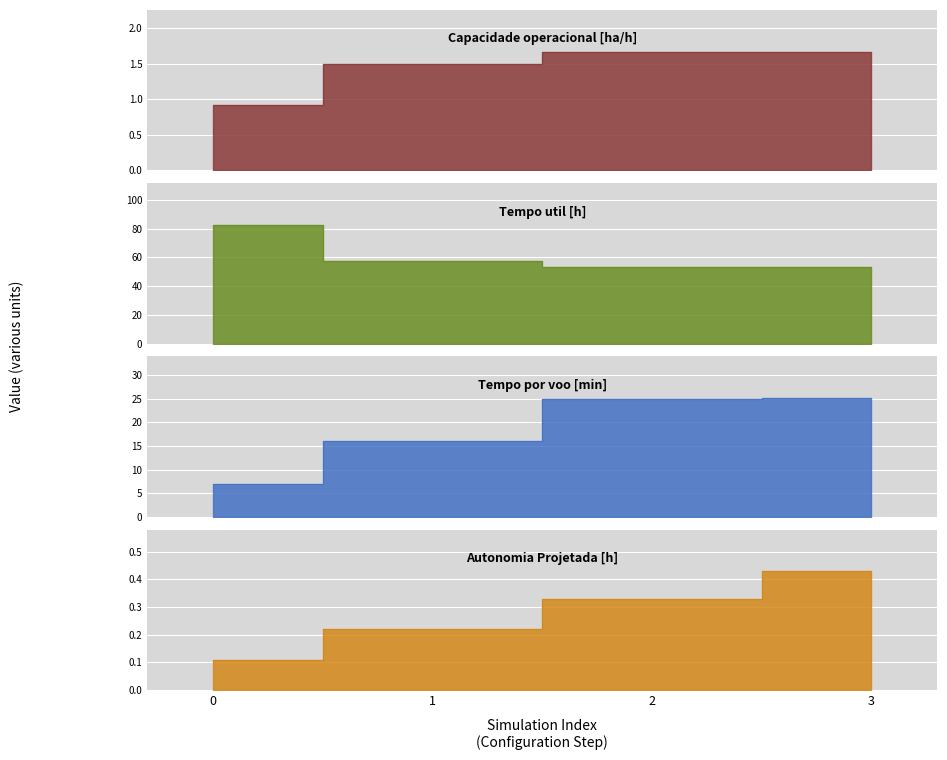

True or false: Tempo por voo [min] and Capacidade operacional [ha/h] cross at least once.

False